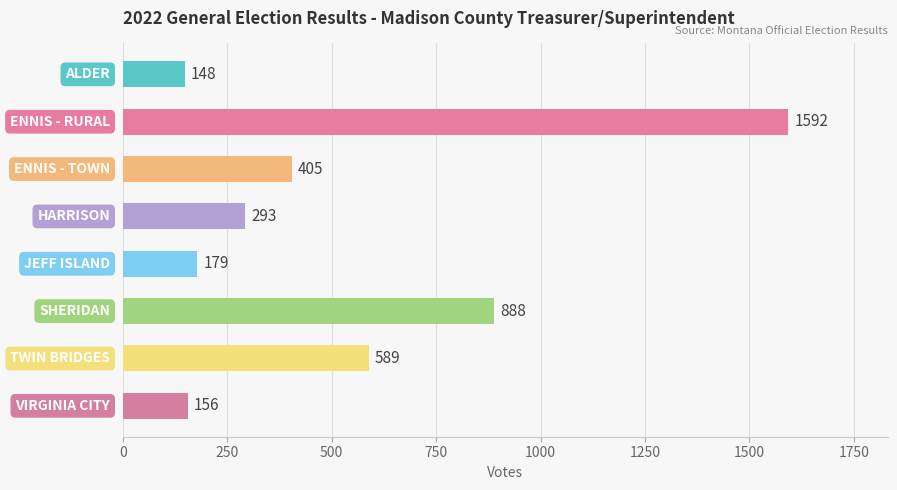

What is the difference between the second highest and second lowest values?

732